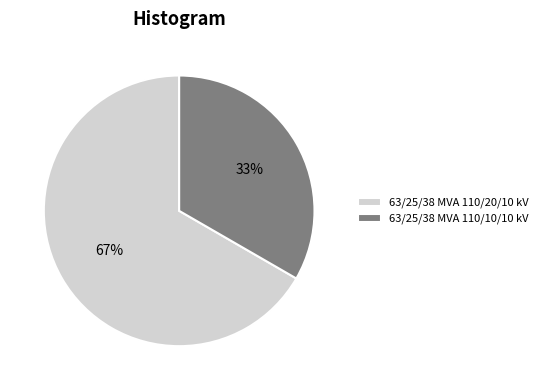

Which category has the smallest portion of the pie?

63/25/38 MVA 110/10/10 kV